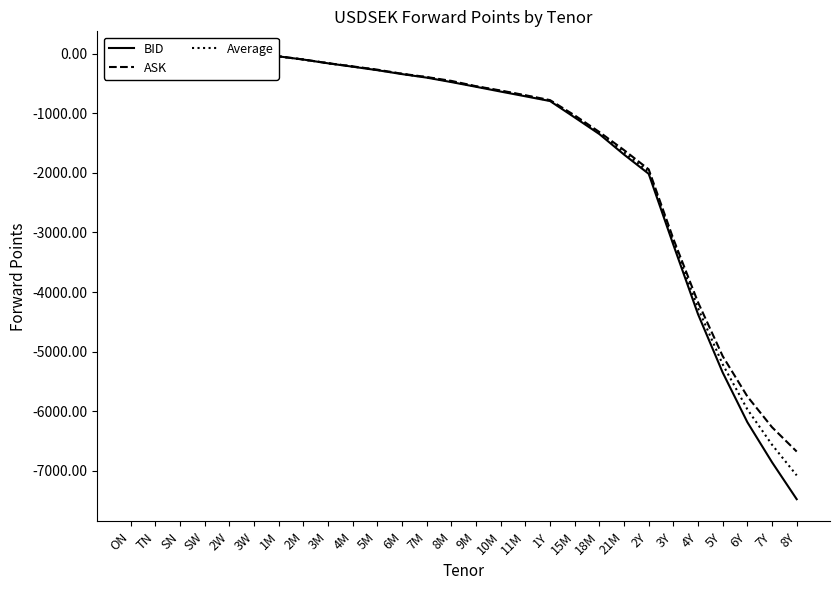

Between ON and 10M, which series saw the biggest shift?

BID